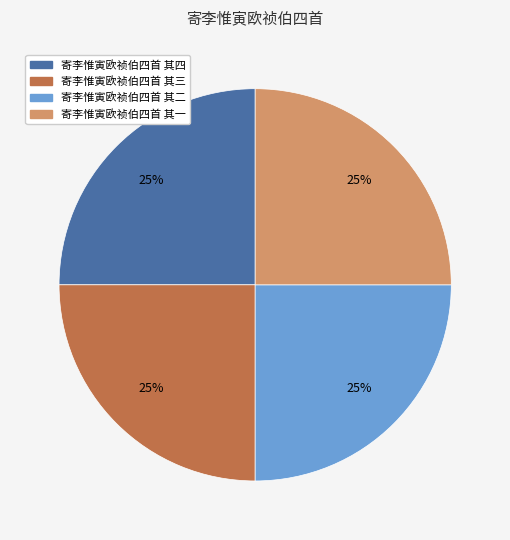

How many slices are in this pie chart?

4